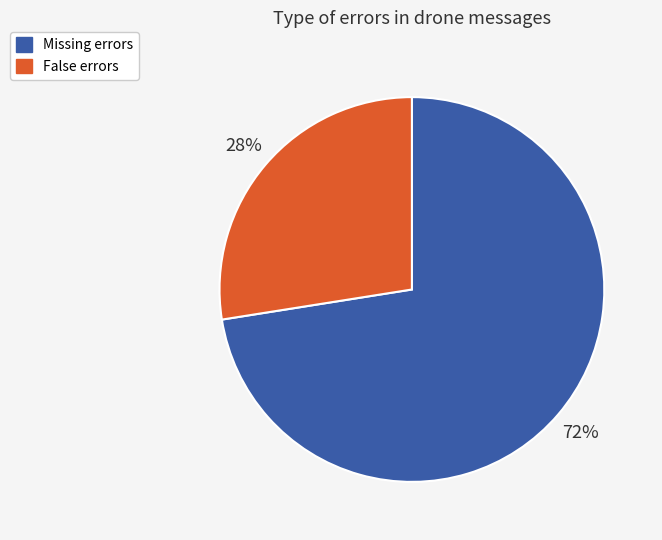

Rank the categories by value from lowest to highest.

False, Missing